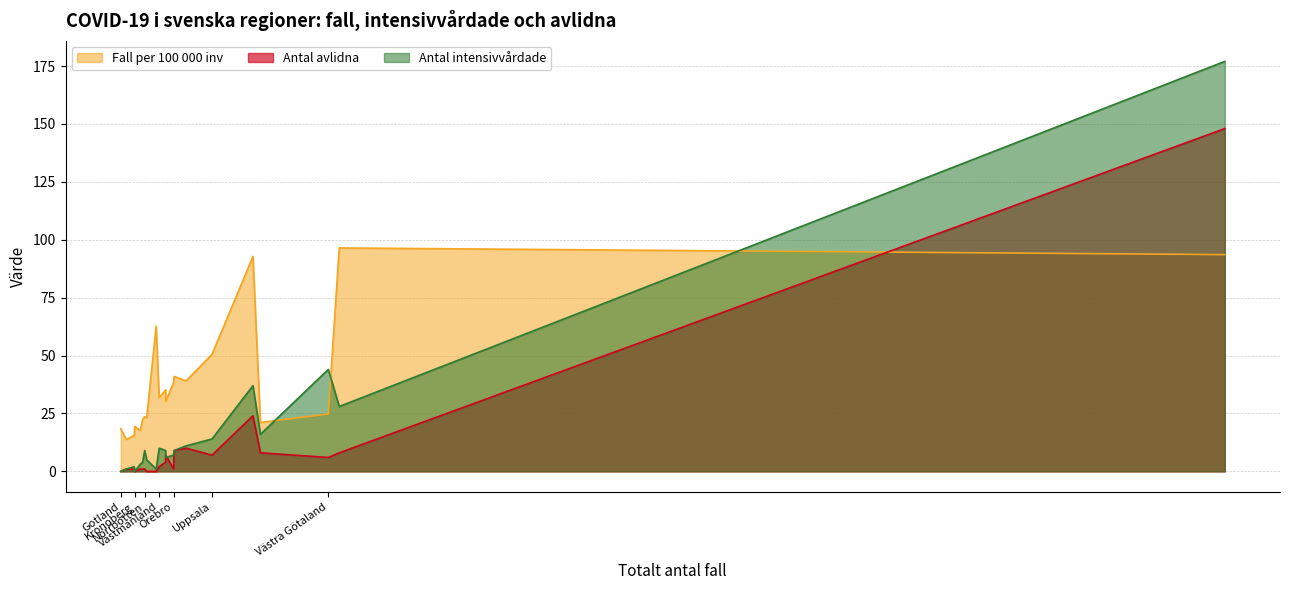

Which series has the largest range (max minus min)?

Antal intensivvårdade